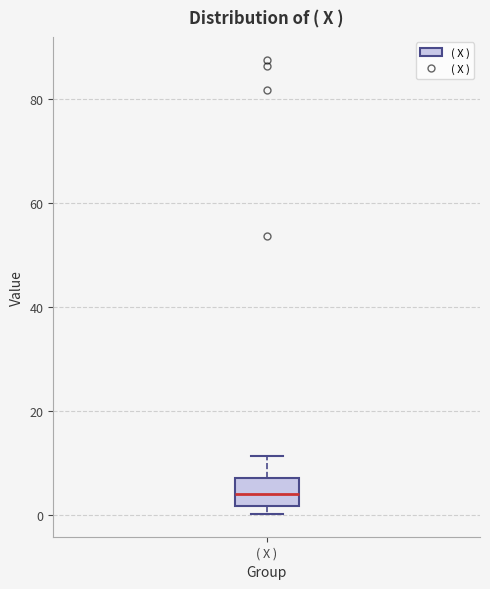

Transcribe this box plot: give where the median line is, the range the box spans, and where the two whiskers end, as read against the y-axis. The values are not printed on the chart, so give them approximately, as read against the axis.

median 4, box 2 to 8, whiskers 0 to 12